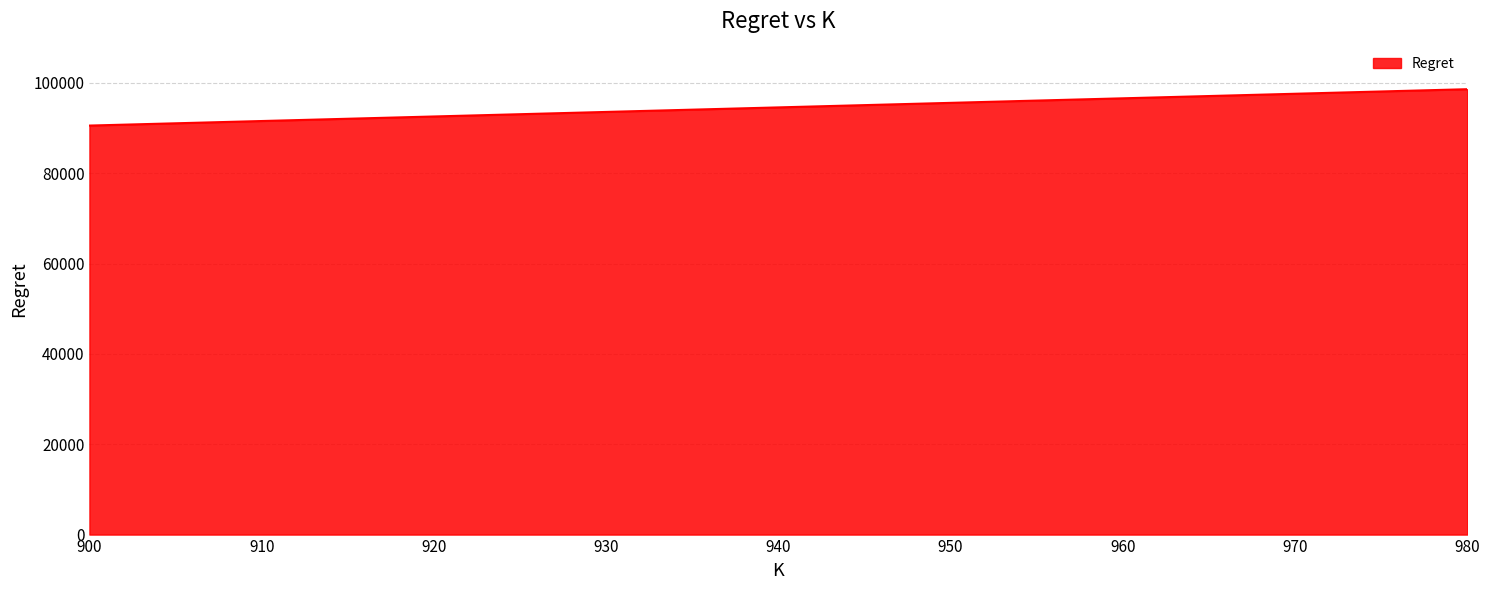

List the labels in order of value, largest first.

980, 960, 940, 920, 900